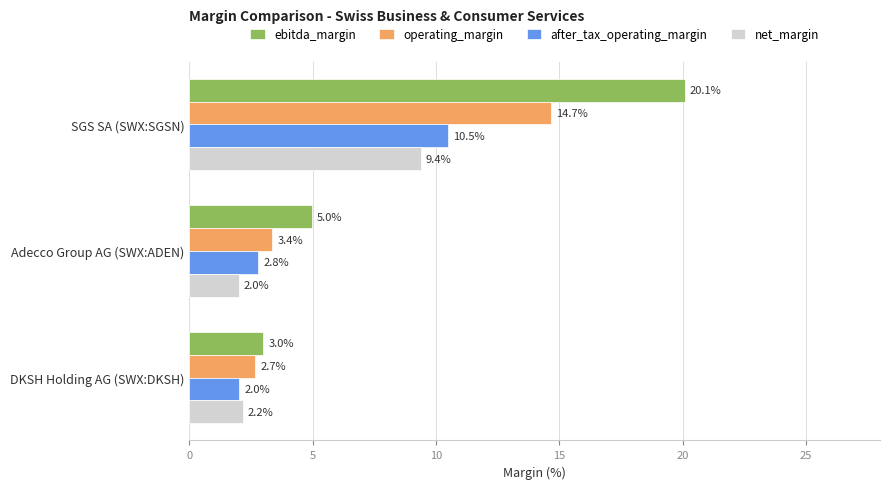

What is the difference between the maximum and minimum values in the operating_margin series?

12.0